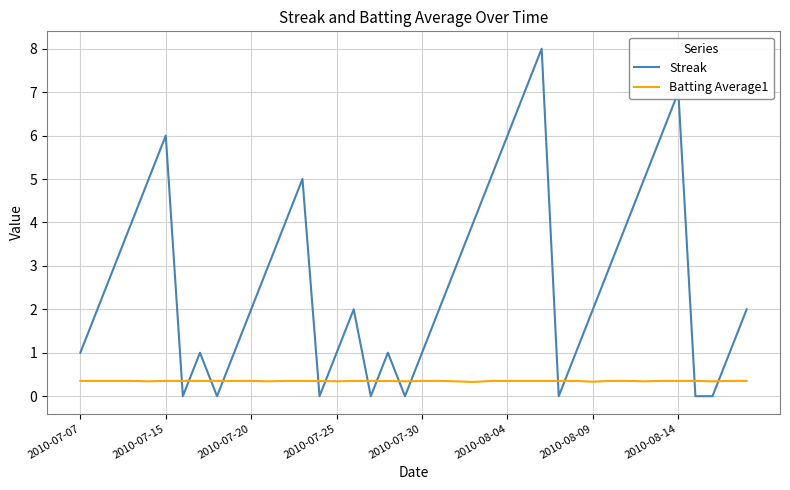

What are all the series names shown in the legend?

Streak, Batting Average1